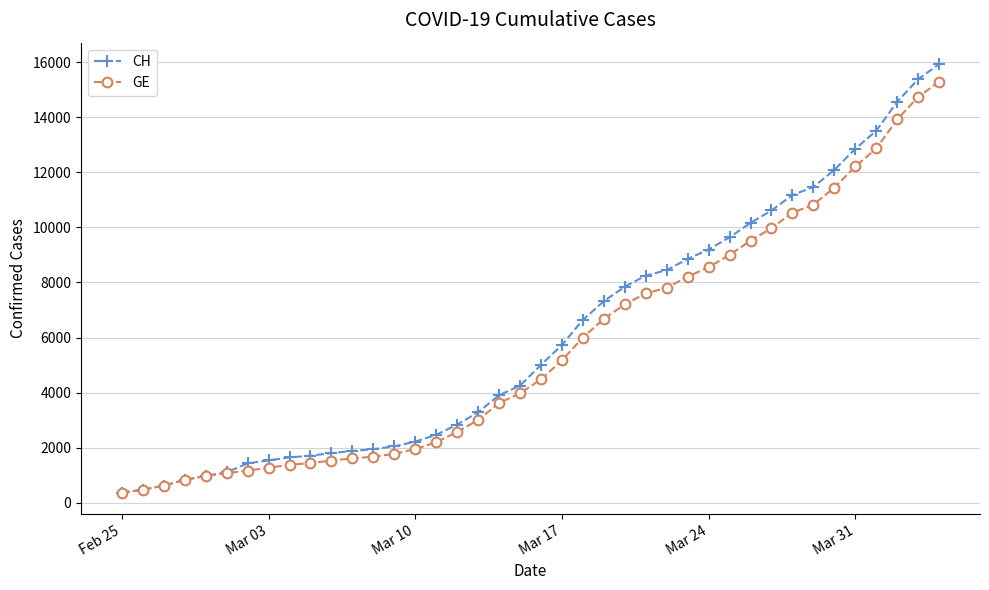

Which series has the widest spread of values?

CH